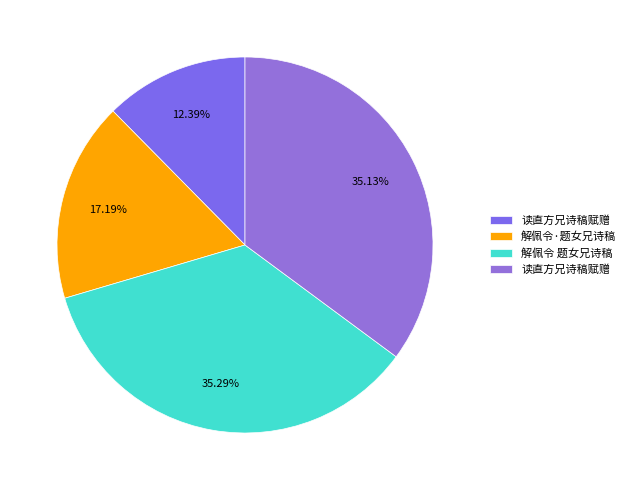

Count the number of slices in the pie.

4